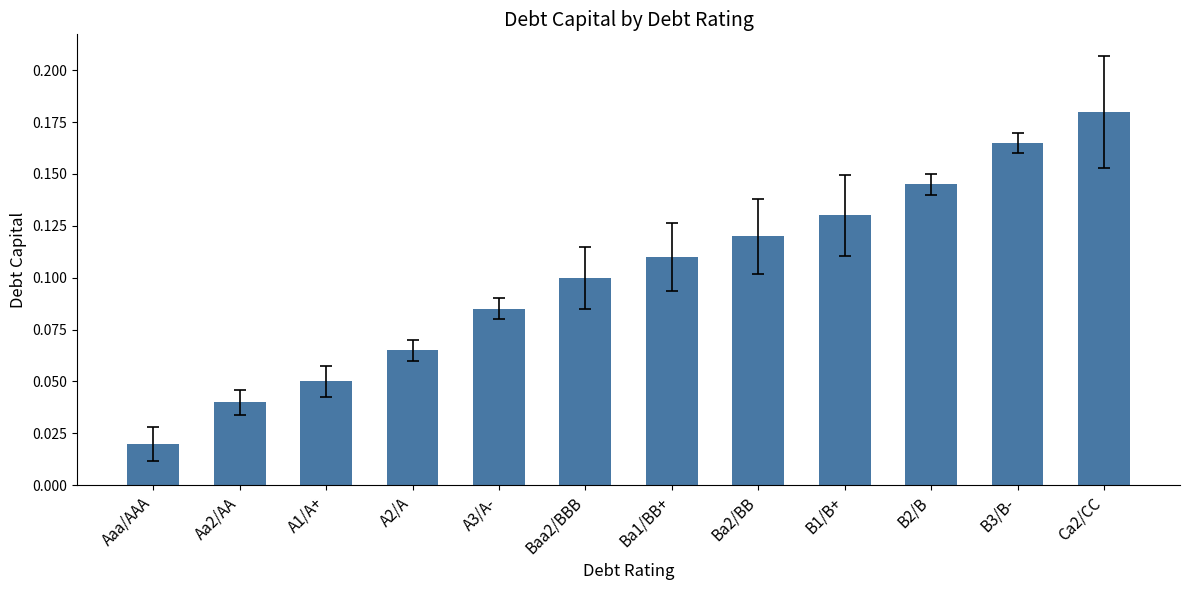

What is the label of the 2nd bar from the left?

Aa2/AA